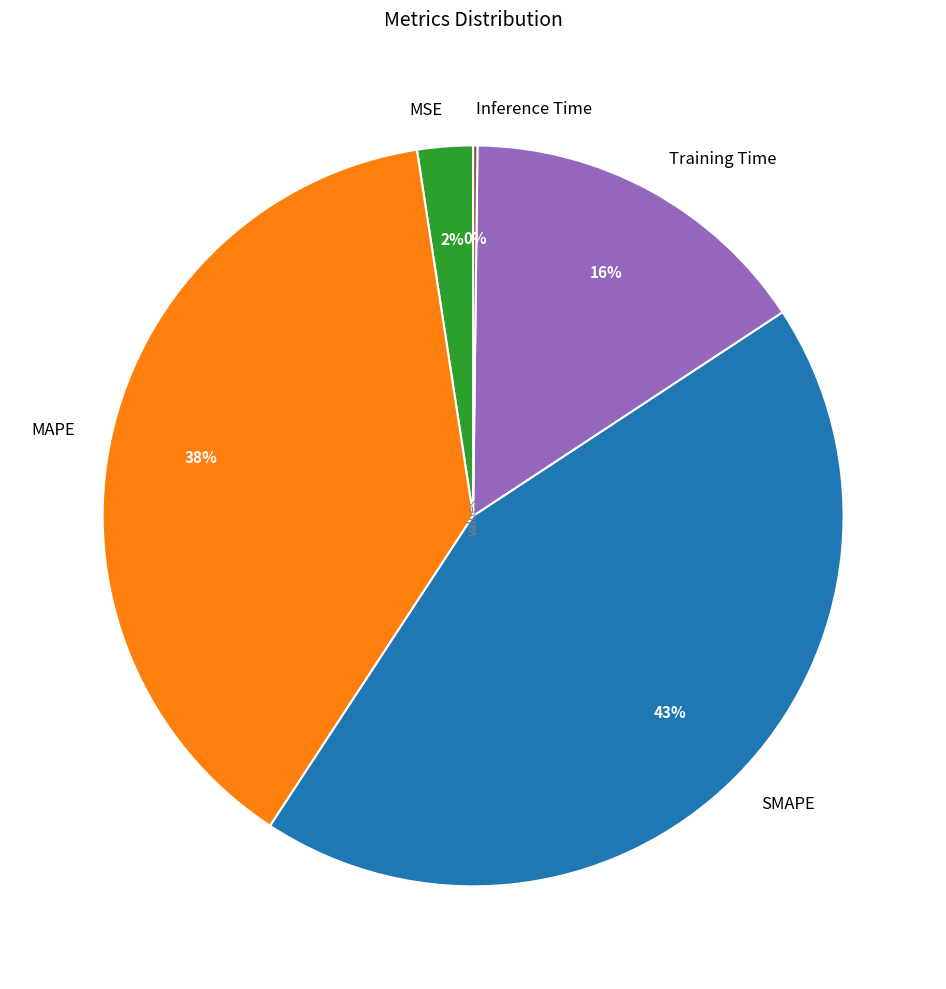

Which slice is the largest?

SMAPE